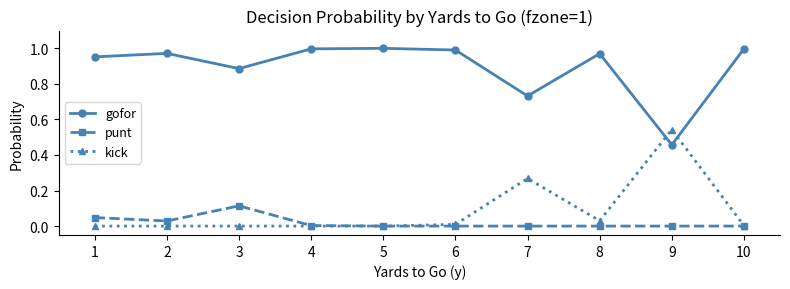

The punt series shows 0.0 at 3. True or false?

False